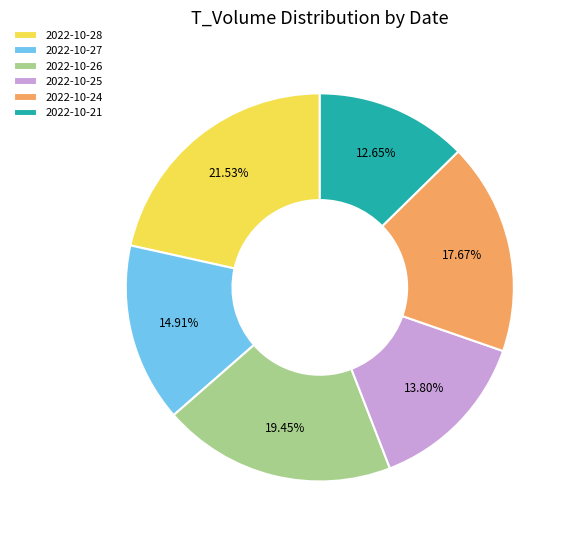

Does 2022-10-26 represent more than half of the total?

No